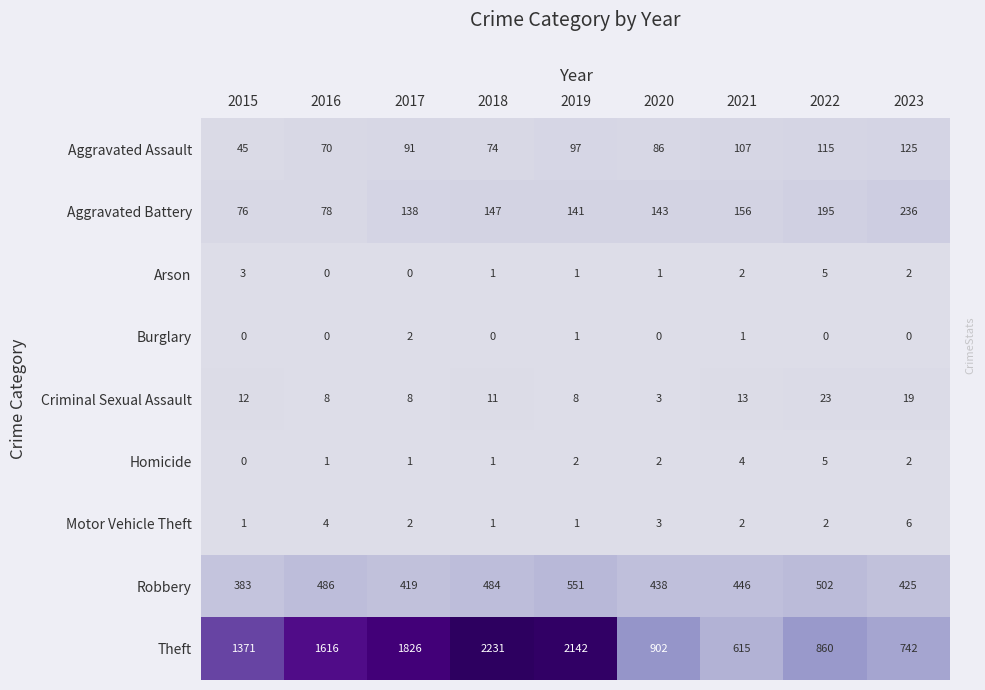

What is the difference between the highest and lowest values at 2021?

614